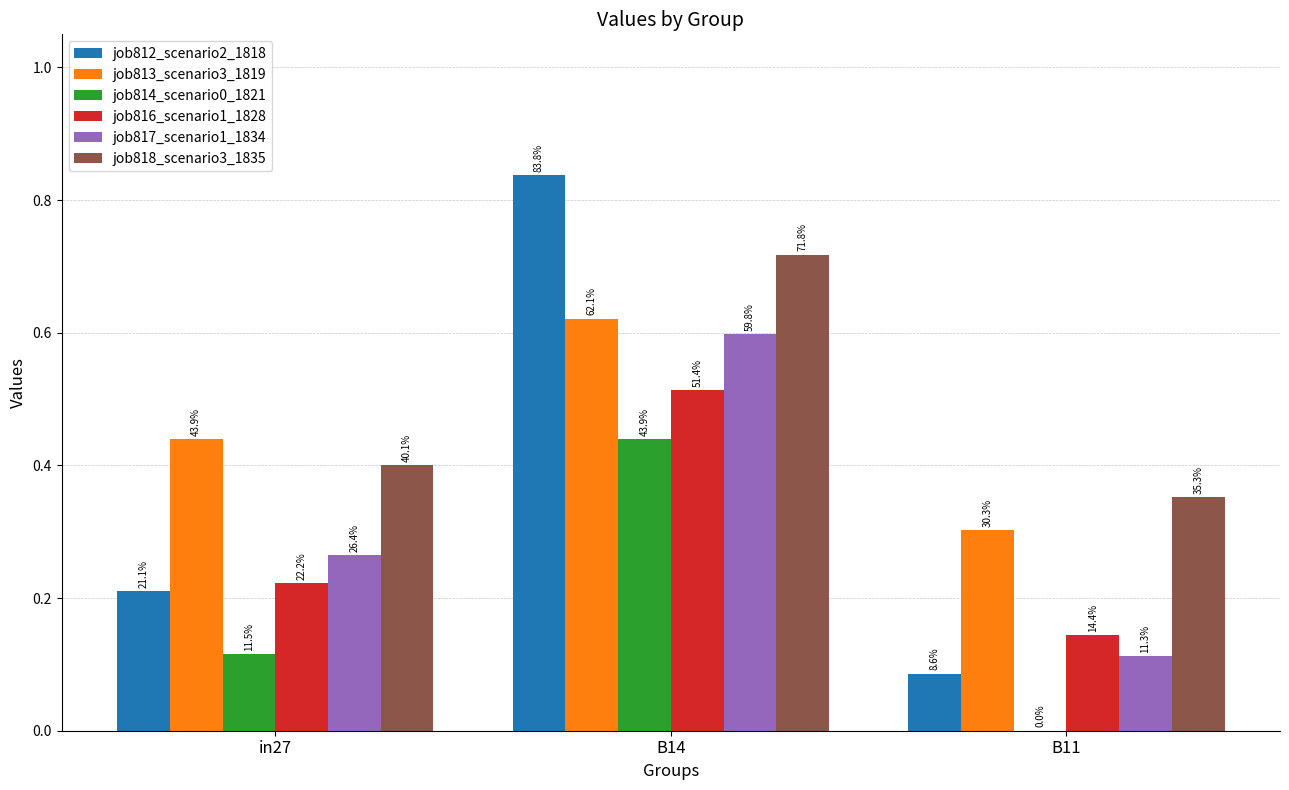

Are the bars grouped side by side (vs. stacked)?

Yes